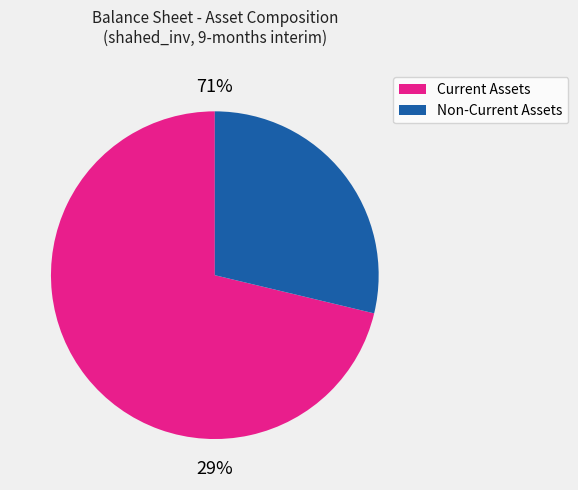

Does inventories account for over 50% of the chart?

No